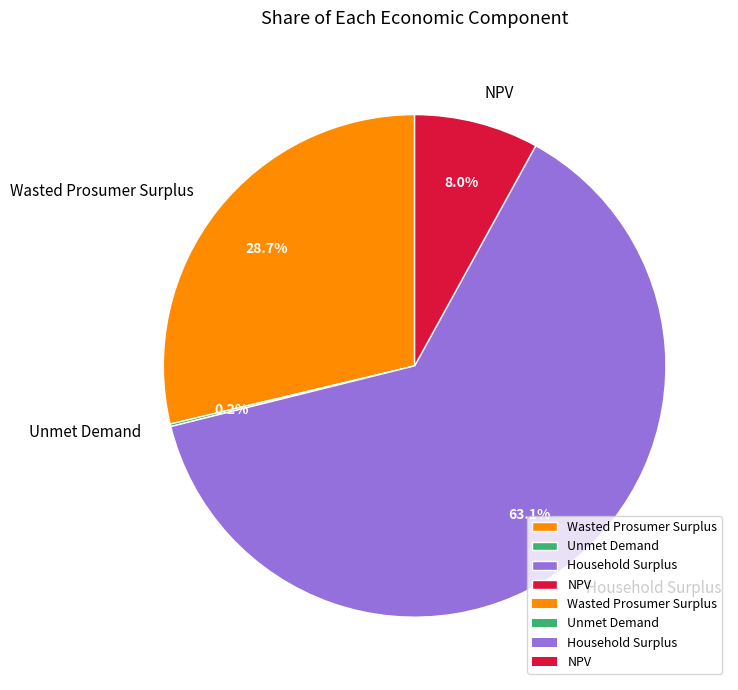

What is the largest slice in the pie chart?

Household Surplus